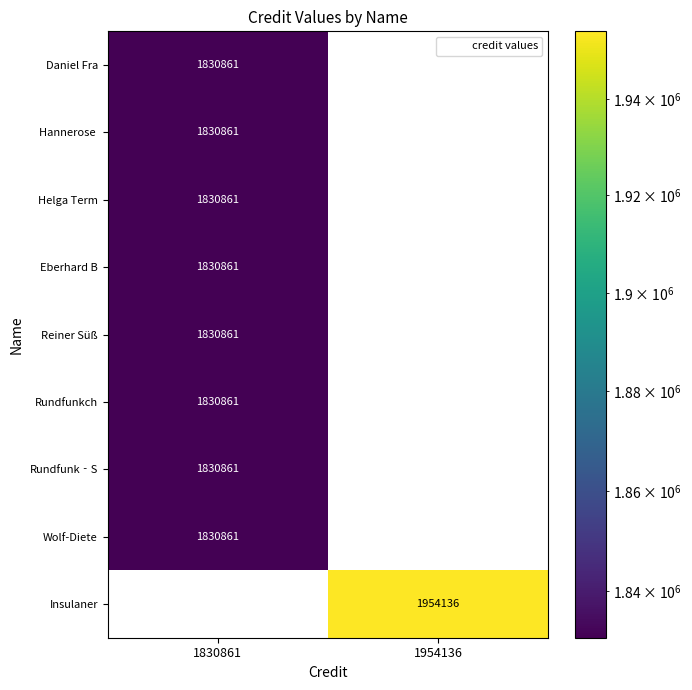

Between 1830861 and 1954136, which series saw the biggest shift?

Insulaner